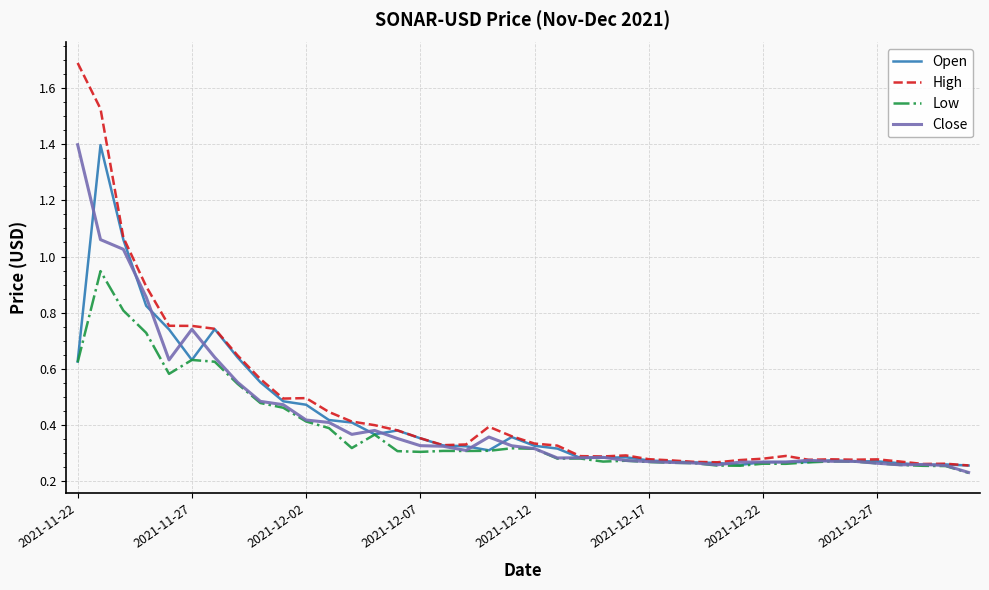

Which series has the largest range (max minus min)?

High